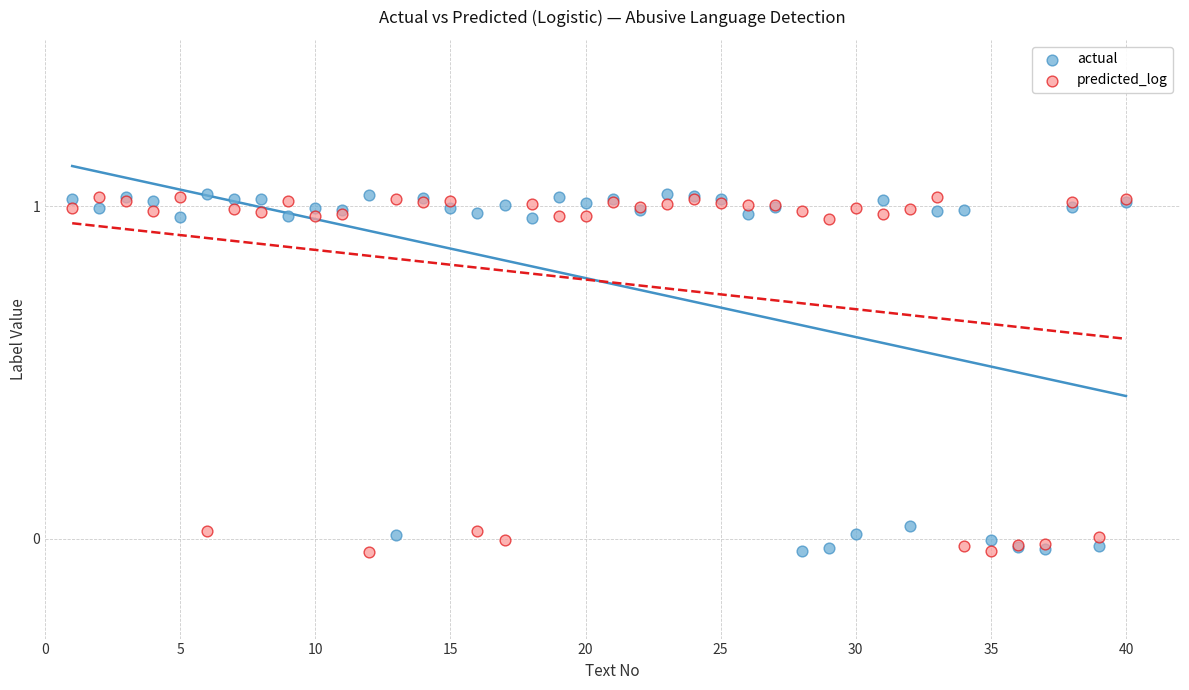

What is the X range (max minus min) for the scatter plot?

39.0